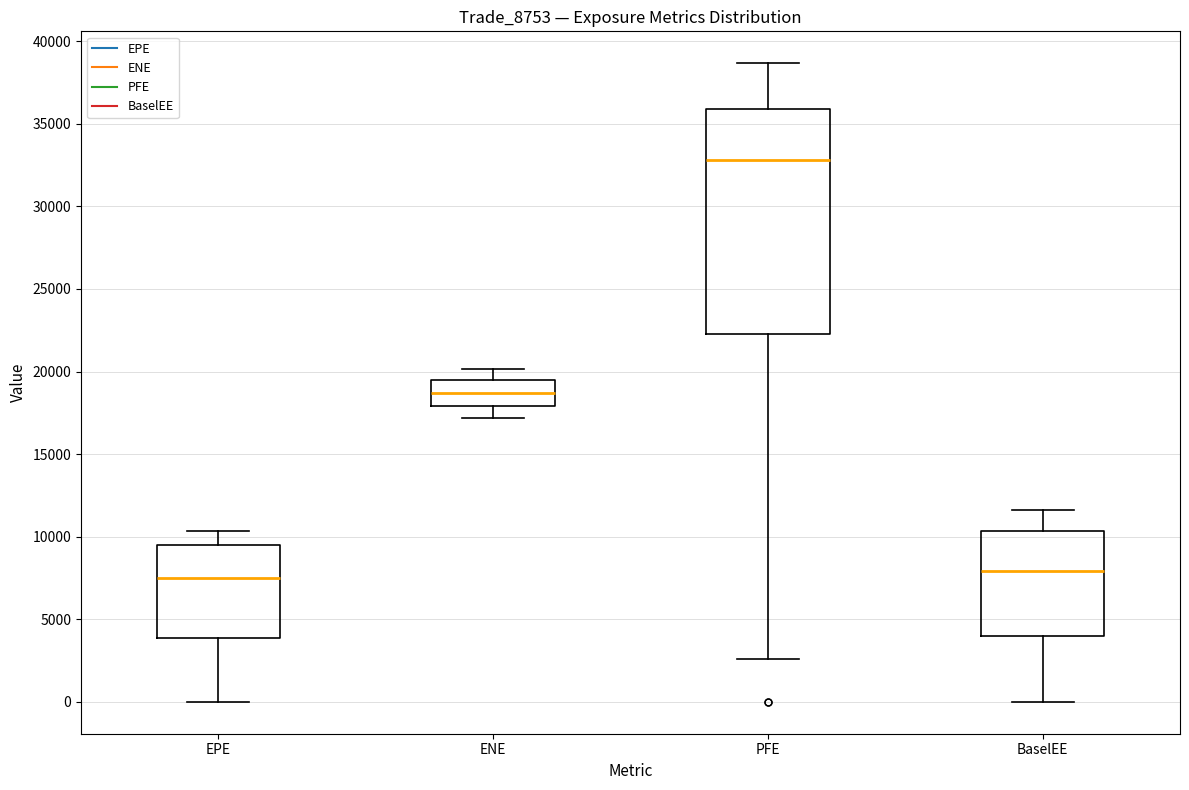

Reading left to right, transcribe this box plot: for each box, give where its median line is, the range the box spans, and where its two whiskers end, as read against the y-axis. The values are not printed on the chart, so give them approximately, as read against the axis.

EPE: median 7500, box 4000 to 9500, whiskers 0 to 10500
ENE: median 18500, box 18000 to 19500, whiskers 17000 to 20000
PFE: median 33000, box 22500 to 36000, whiskers 2500 to 38500
BaselEE: median 8000, box 4000 to 10500, whiskers 0 to 11500